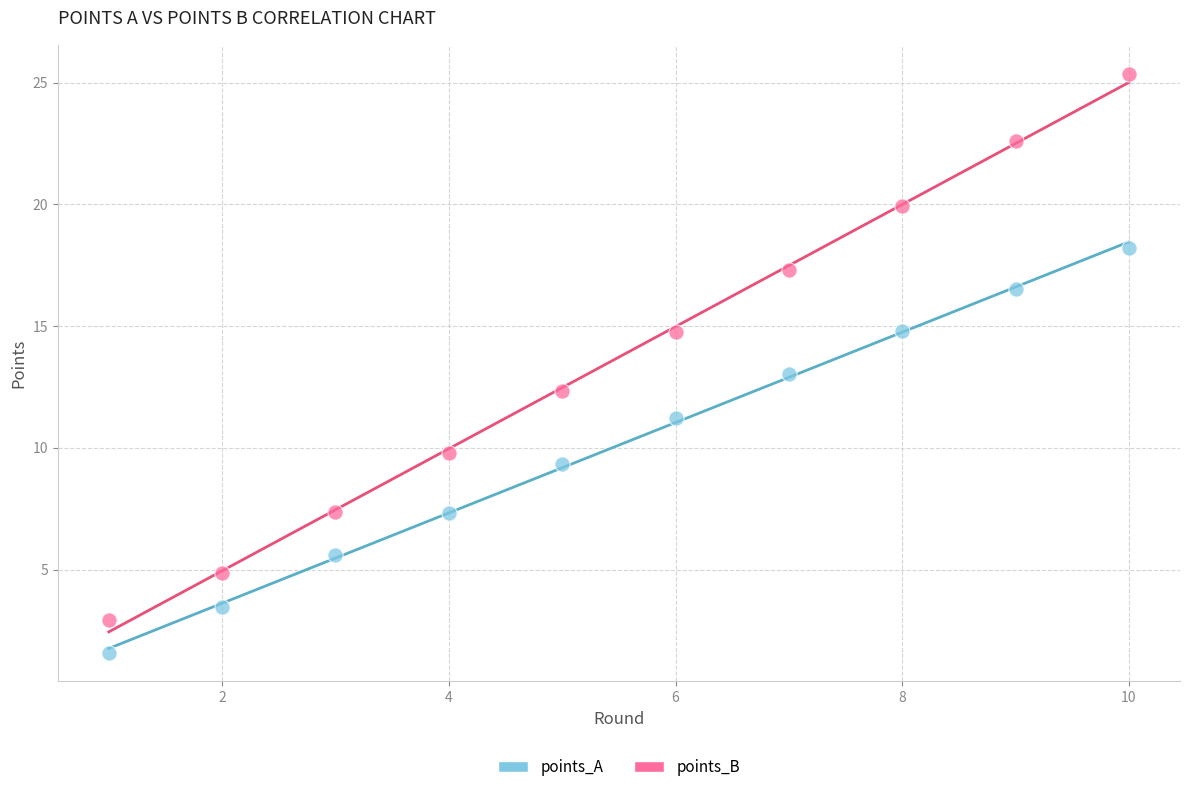

Across all data points, what is the range of Y values (max minus min)?

23.8